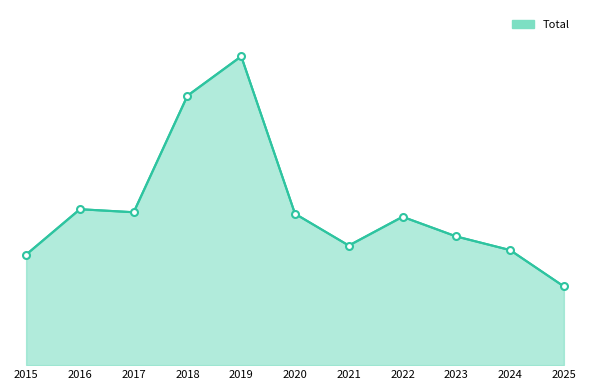

Reading left to right, what are all the values shown in this chart?

2015=73	2016=103	2017=101	2018=178	2019=204	2020=100	2021=79	2022=98	2023=85	2024=76	2025=52